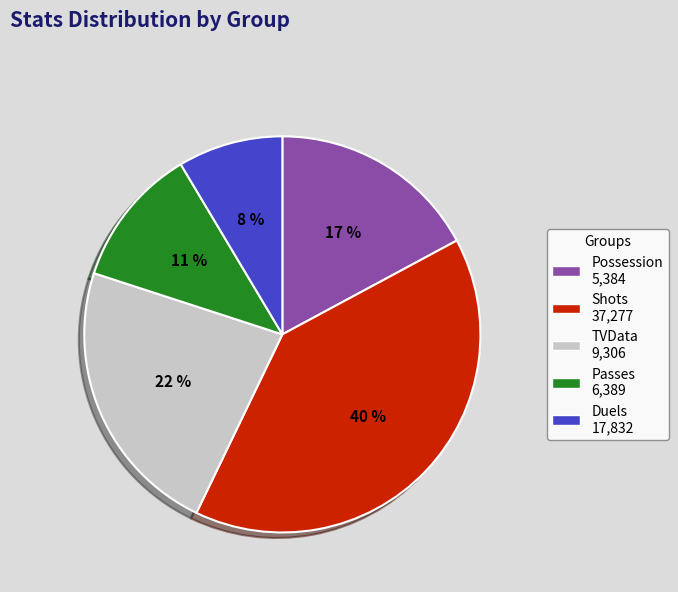

Does Shots represent more than half of the total?

No